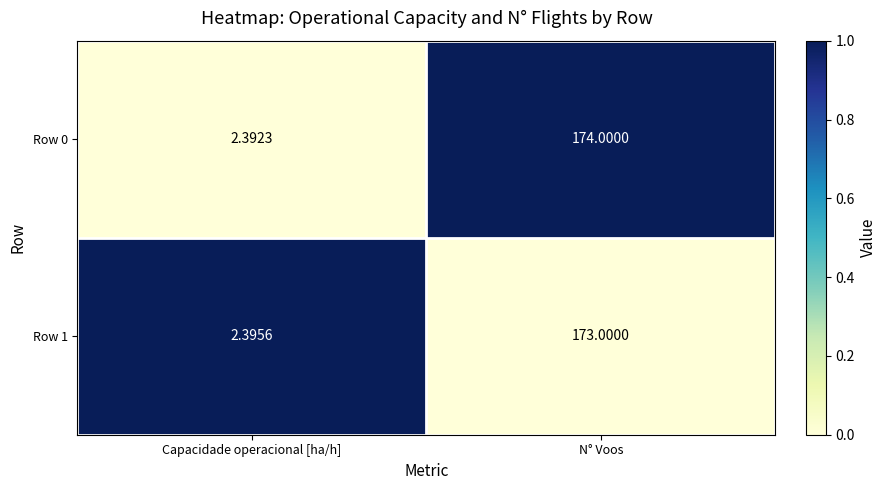

Which category has the highest value in the Row 1 series?

N° Voos